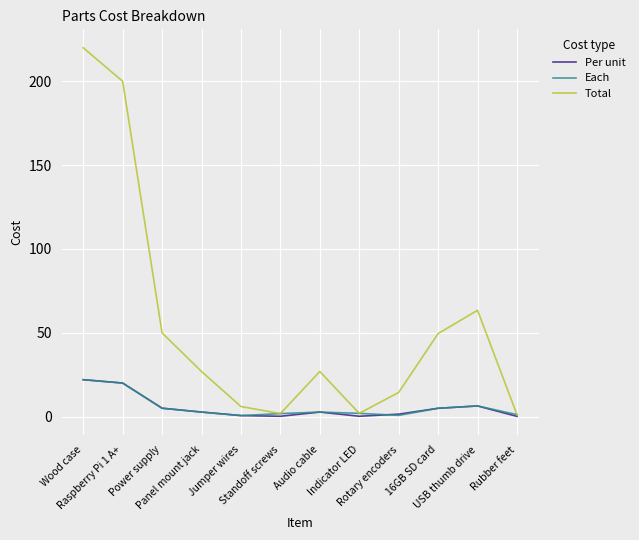

What is the total value across all series at Indicator LED?

4.0